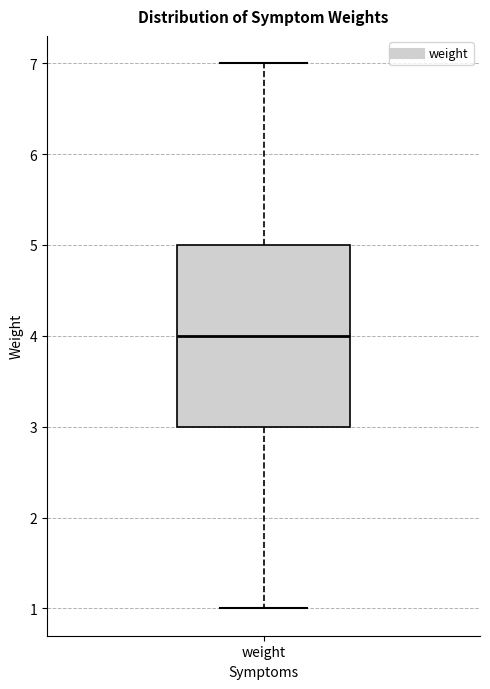

Transcribe this box plot: give where the median line is, the range the box spans, and where the two whiskers end, as read against the y-axis. The values are not printed on the chart, so give them approximately, as read against the axis.

median 4, box 3 to 5, whiskers 1 to 7